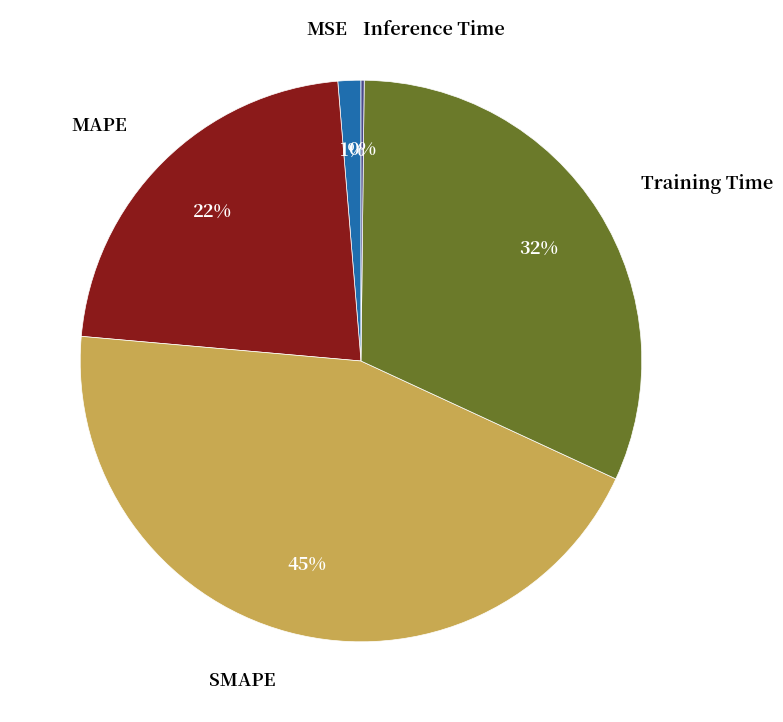

Combined, do MSE and Training Time account for over 50%?

No